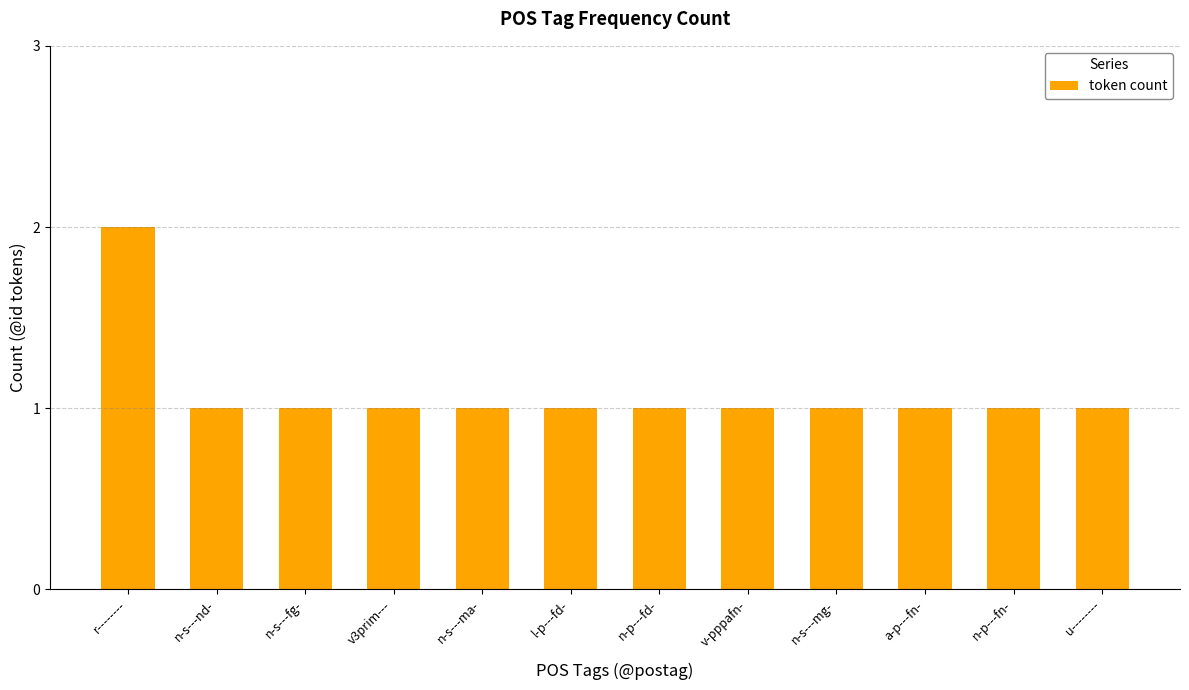

What is the average value?

1